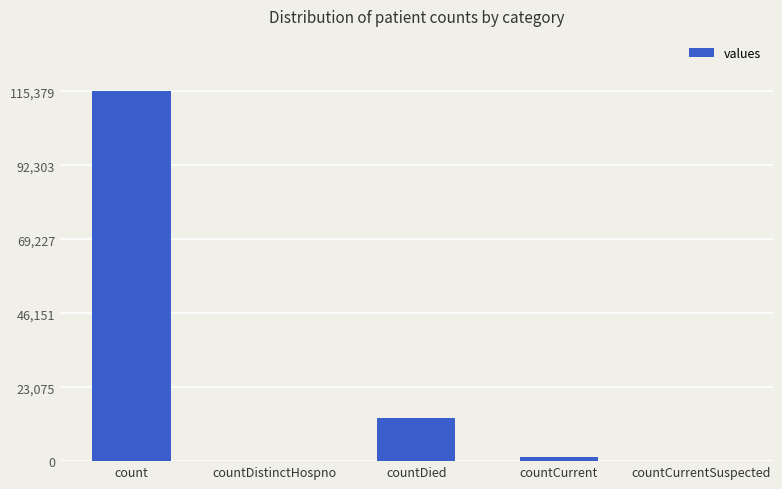

Reading right to left, list all the values displayed in this chart.

countCurrentSuspected=0	countCurrent=1383	countDied=13343	countDistinctHospno=0	count=115379